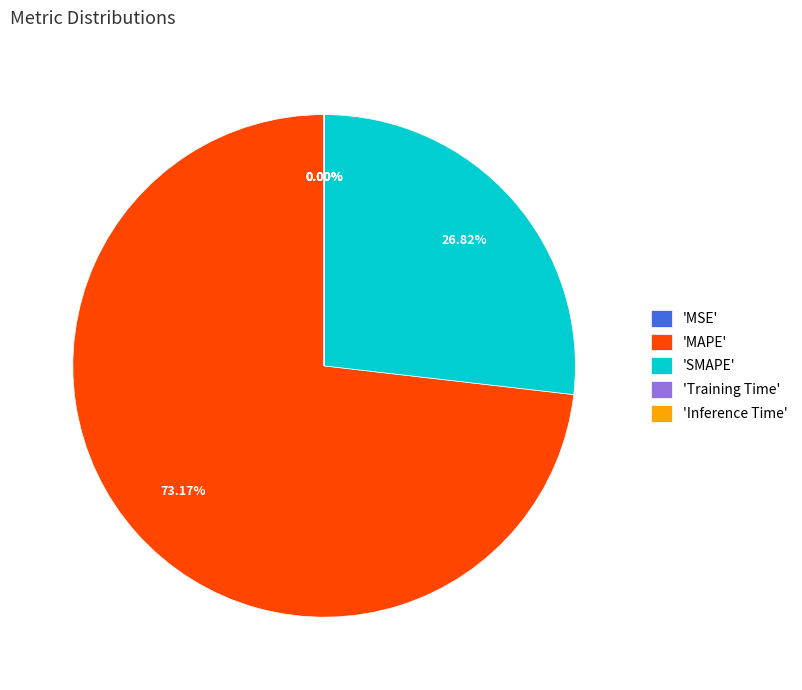

Which category has the biggest portion of the pie?

'MAPE'